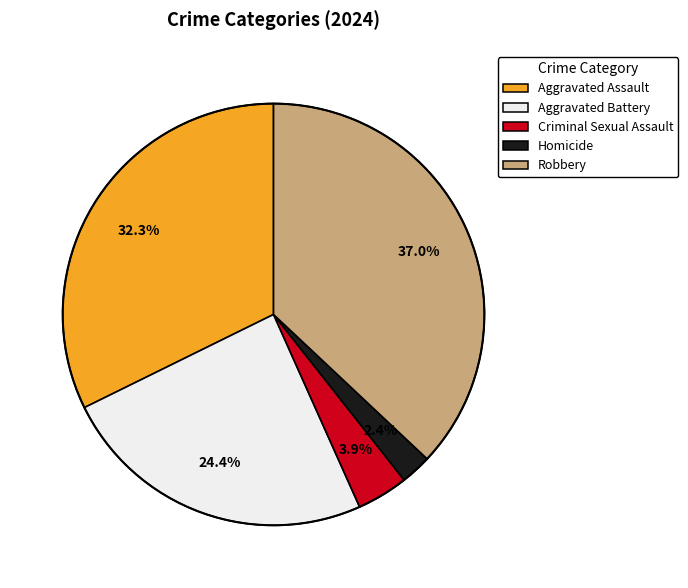

Which has a higher value, Criminal Sexual Assault or Aggravated Battery?

Aggravated Battery